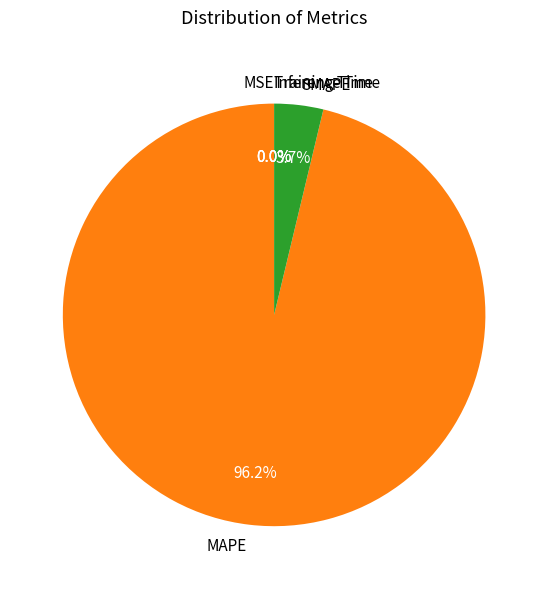

What is the majority slice?

MAPE